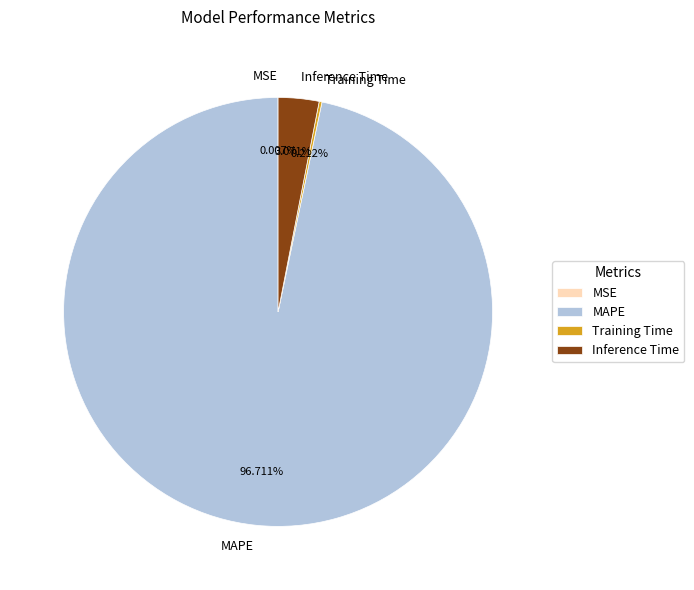

To the nearest percent, what is the average slice percentage?

25%